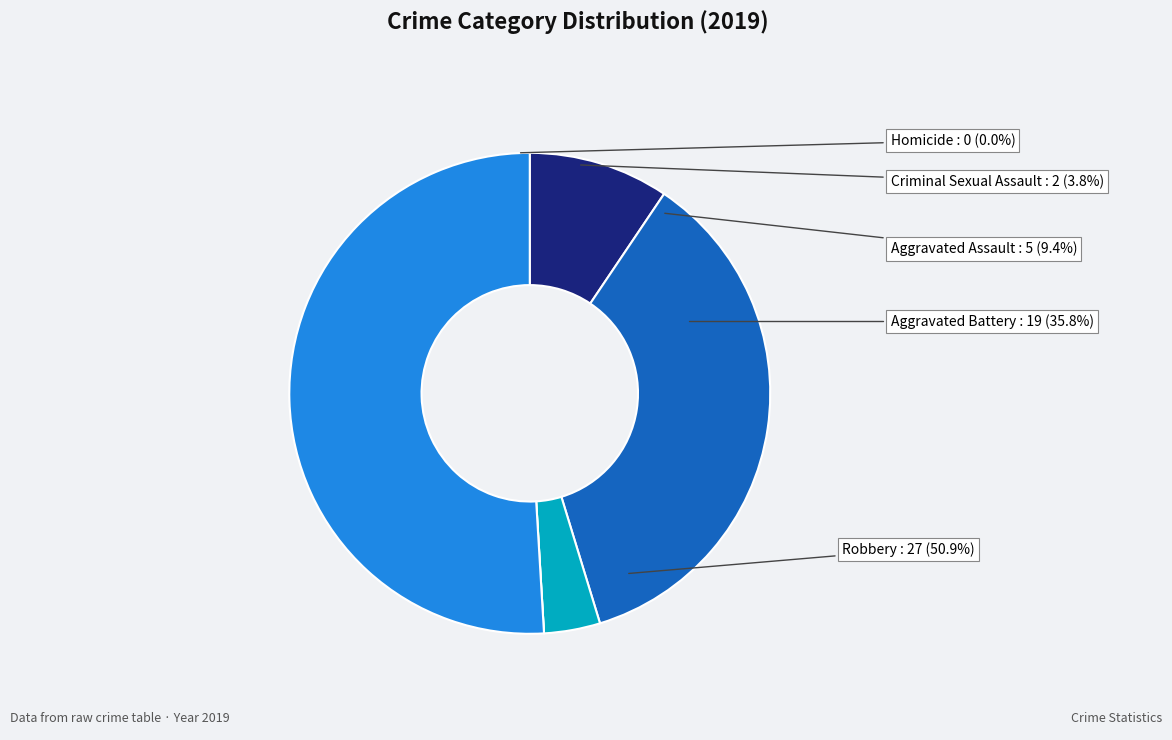

Combined, do Aggravated Assault and Aggravated Battery account for over 50%?

No